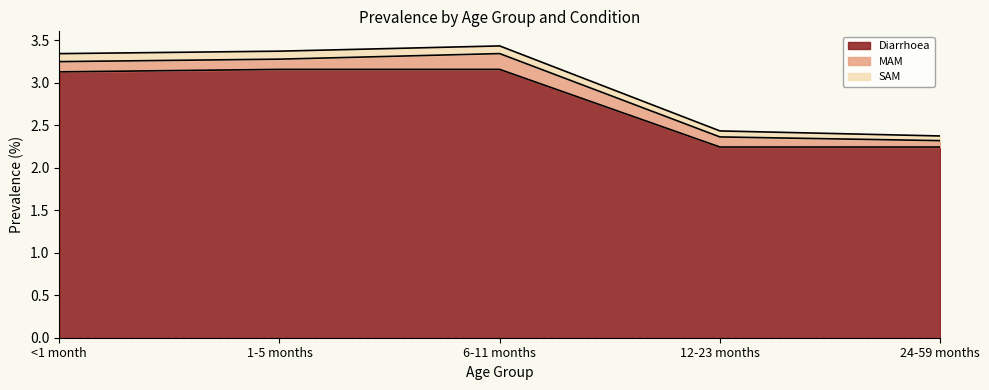

True or false: Diarrhoea and MAM cross at least once.

False